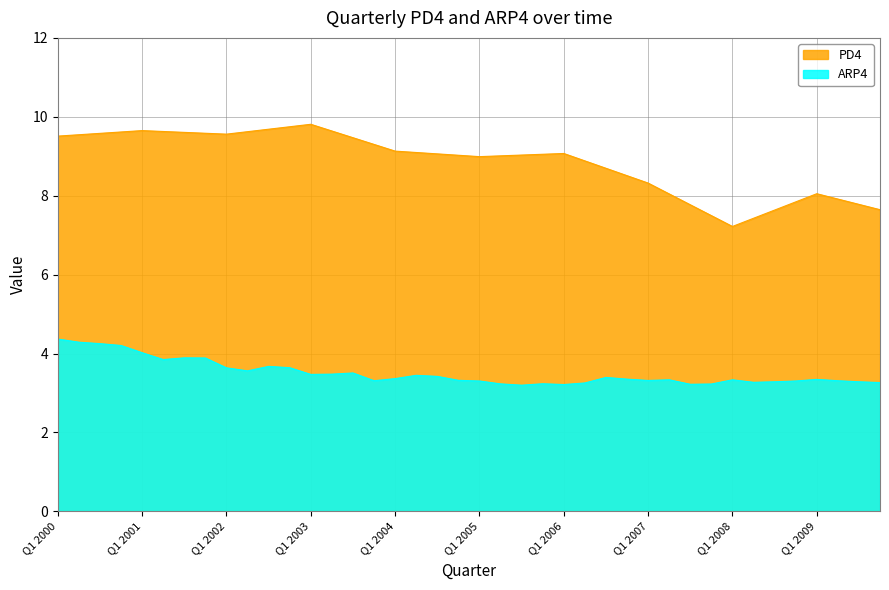

The ARP4 series shows 0.8 at Q1 2001. True or false?

False